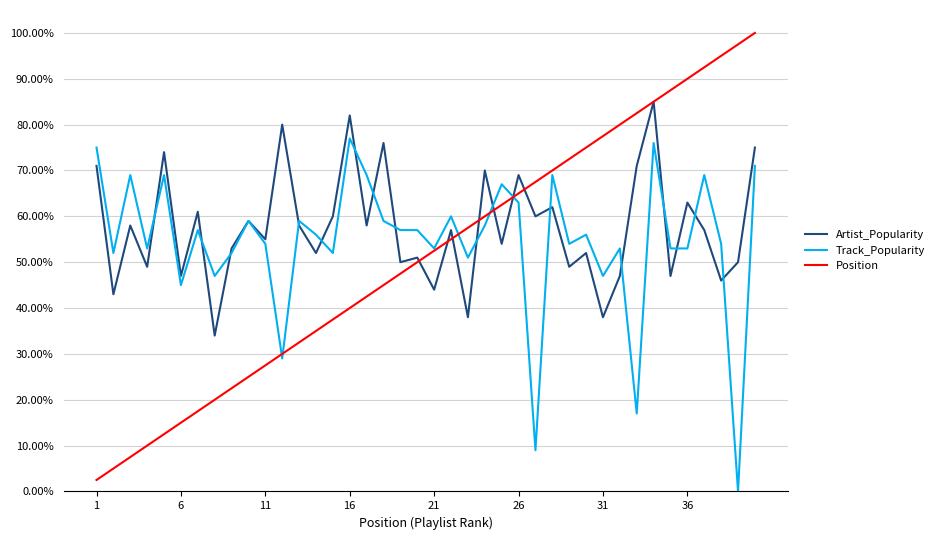

What are all the series names shown in the legend?

Artist_Popularity, Track_Popularity, Position